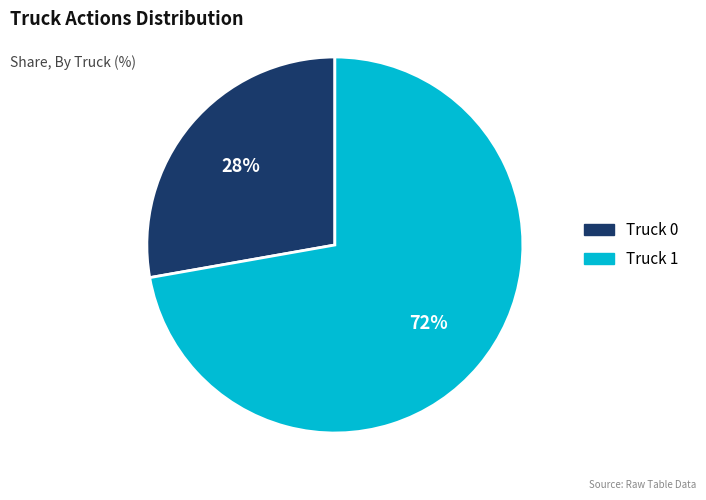

To the nearest percent, what percentage of the pie is Truck 1?

72%